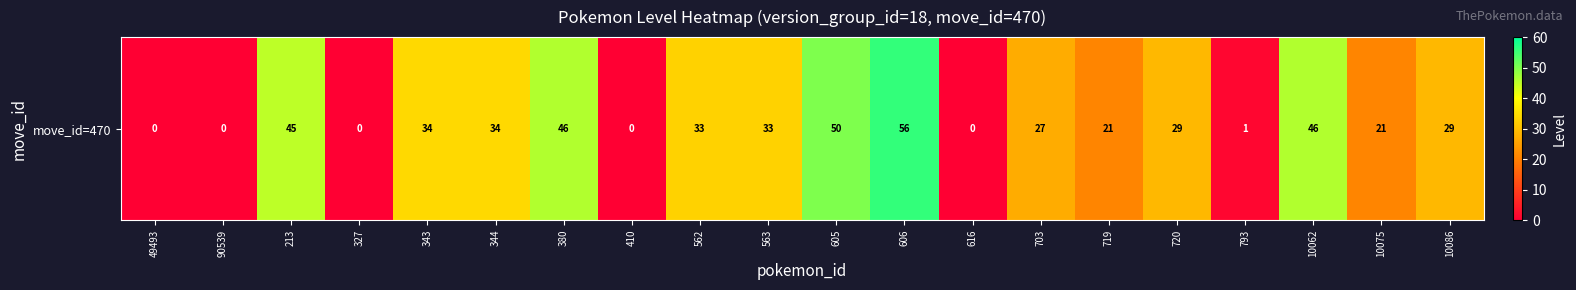

Approximately how many times larger is the value at 343 compared to 344?

1.0